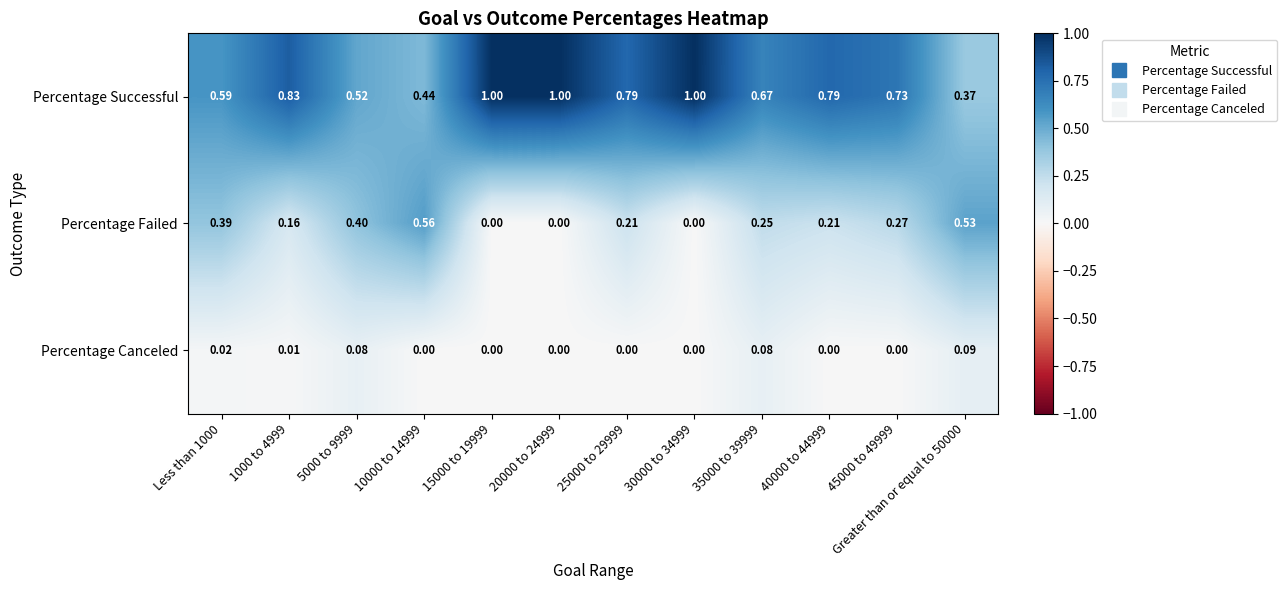

Rank the series at 45000 to 49999 from highest to lowest value.

Percentage Successful, Percentage Failed, Percentage Canceled